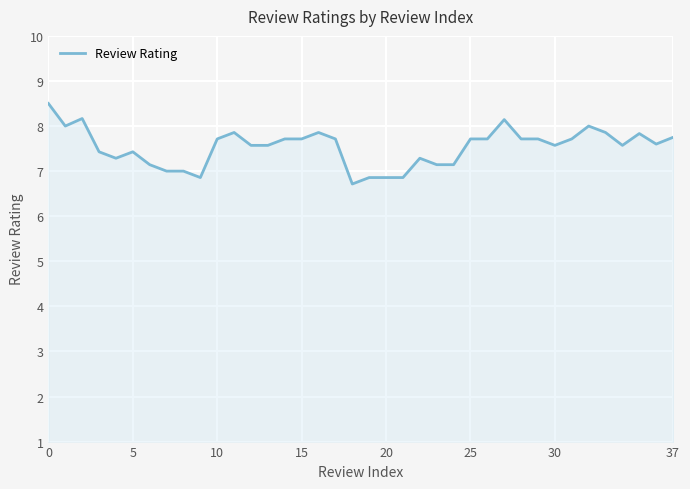

What is the difference between the maximum and minimum values?

1.8